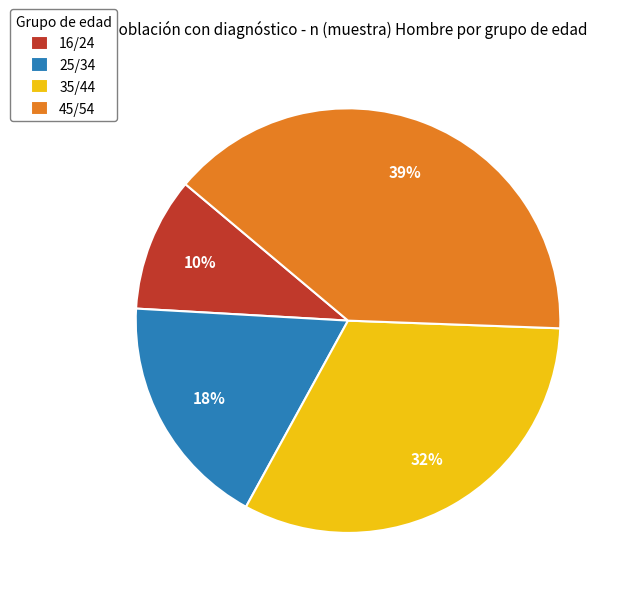

Do 16/24 and 35/44 together represent more than half of the pie?

No